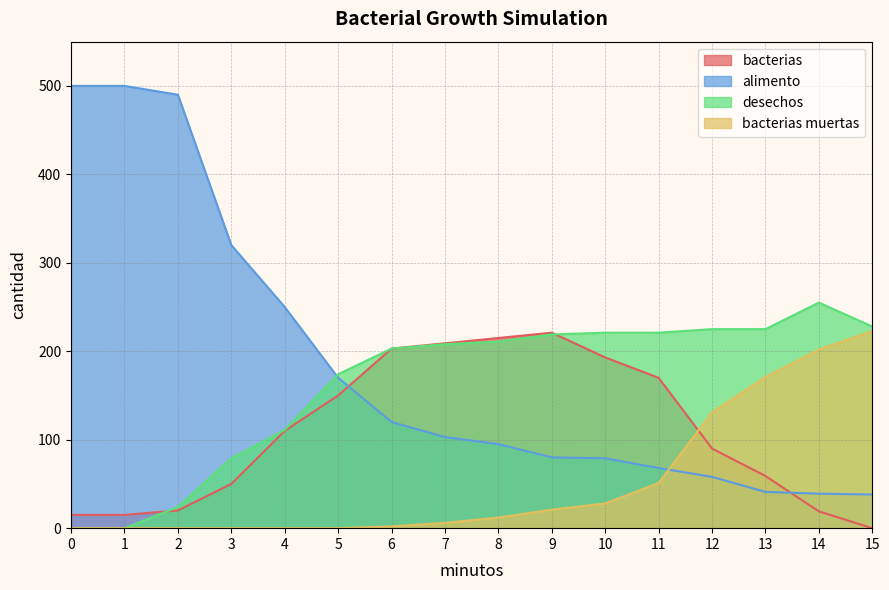

Which series has the largest total across all categories?

alimento